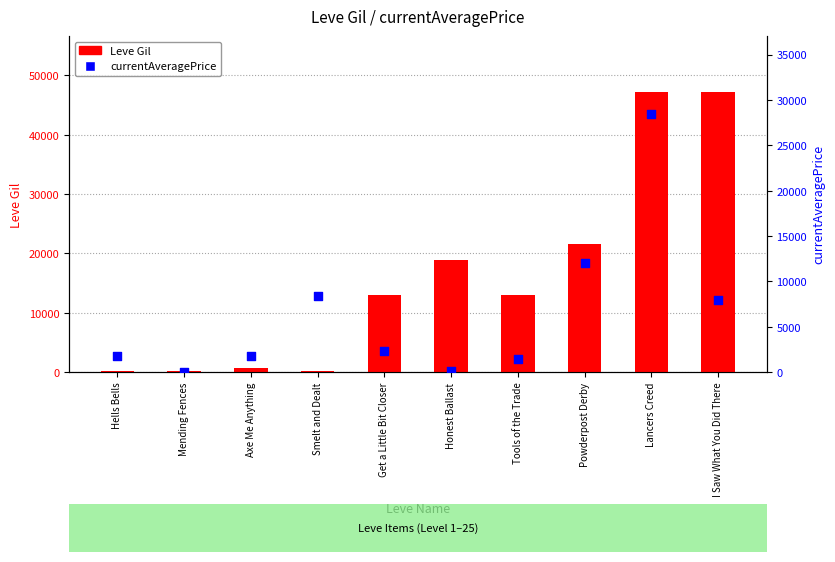

At how many categories does at least one series exceed 37695?

2